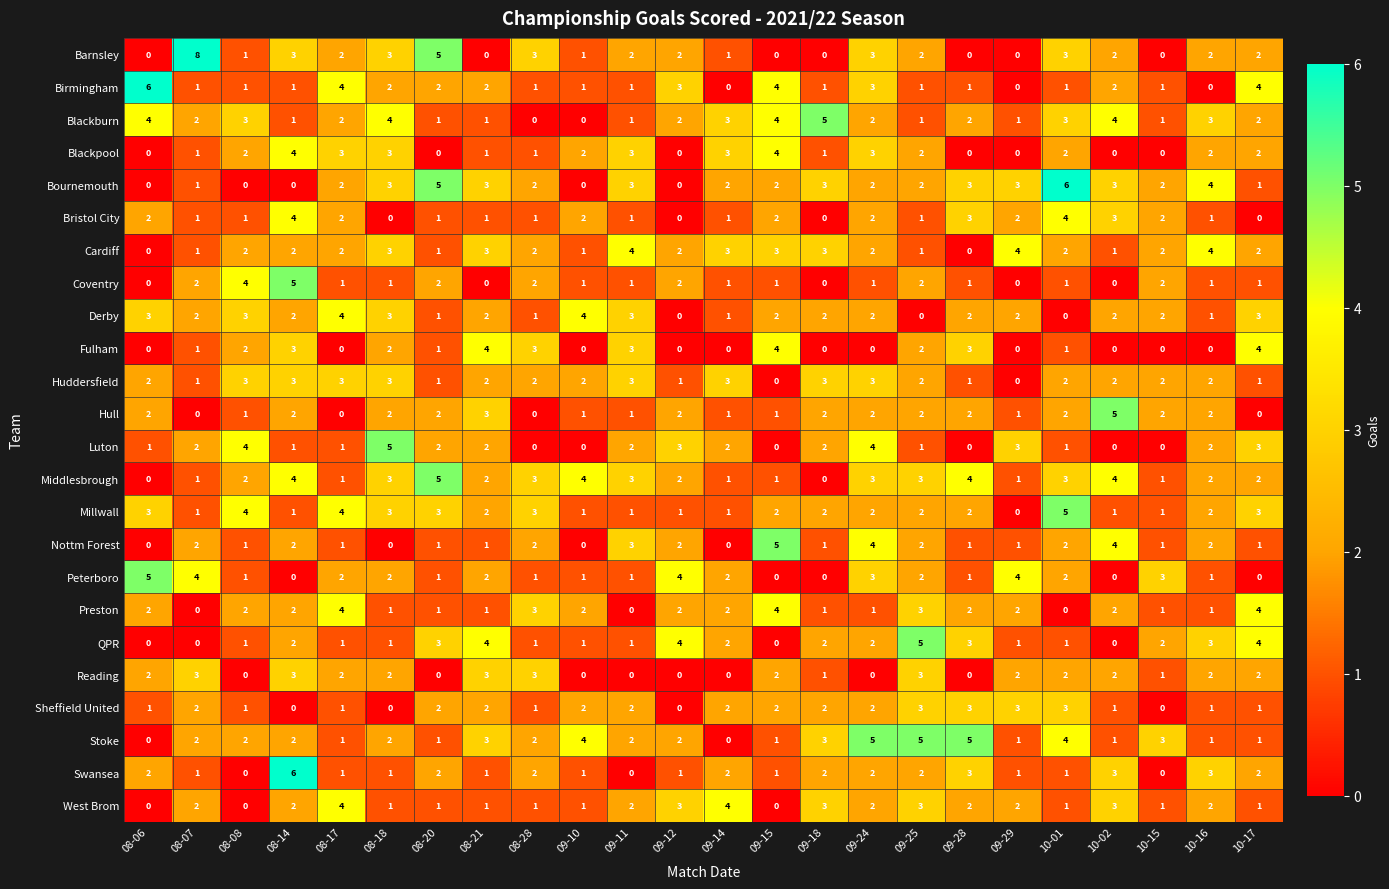

Which category has the highest value across all series?

08-07